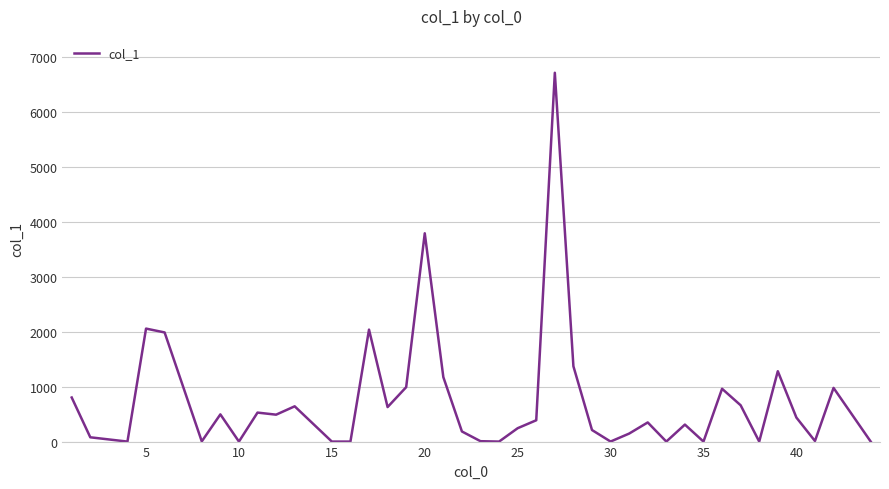

What is the maximum value shown in the chart?

6710.5